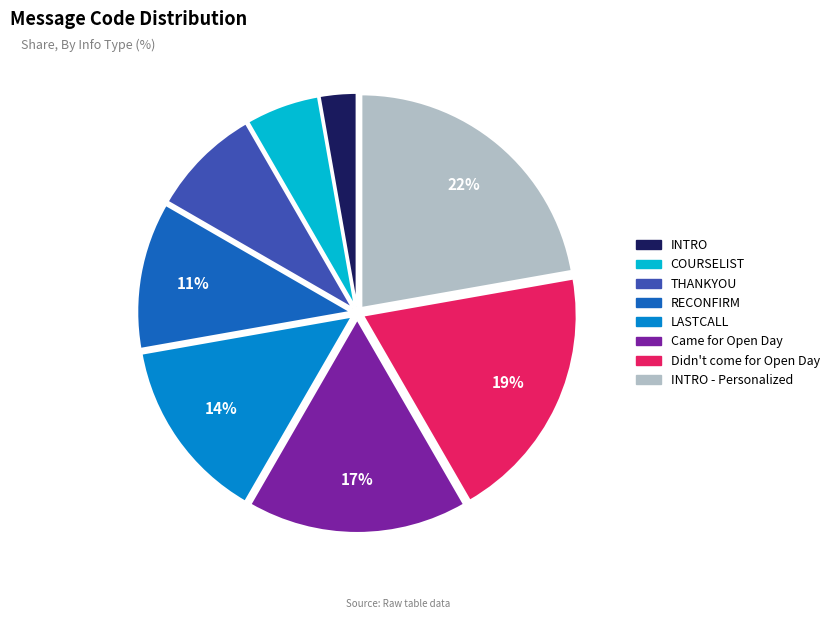

Does any single category account for the majority?

No